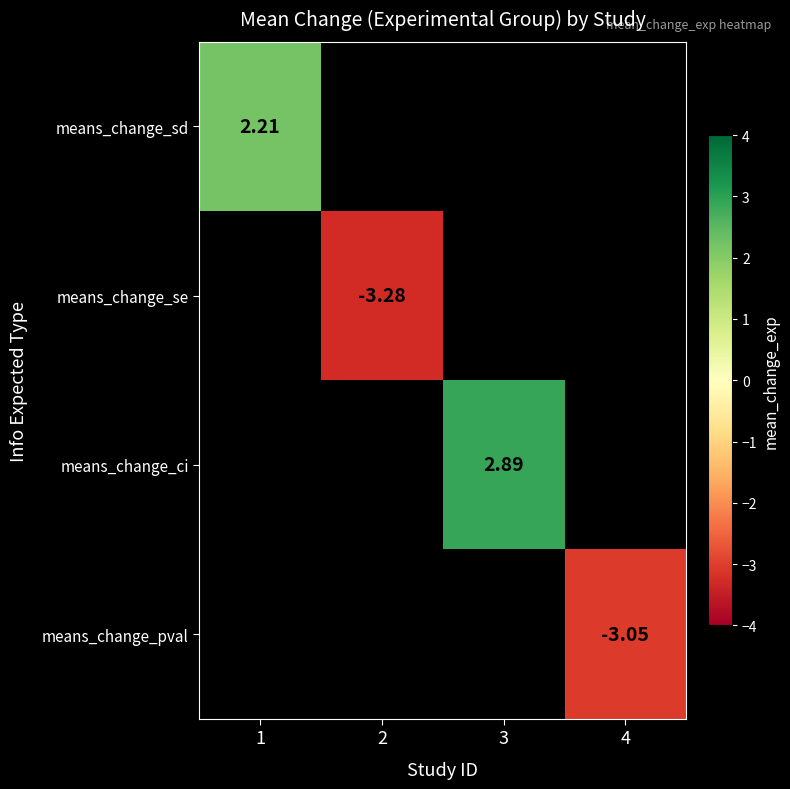

How many data points does each series have?

4